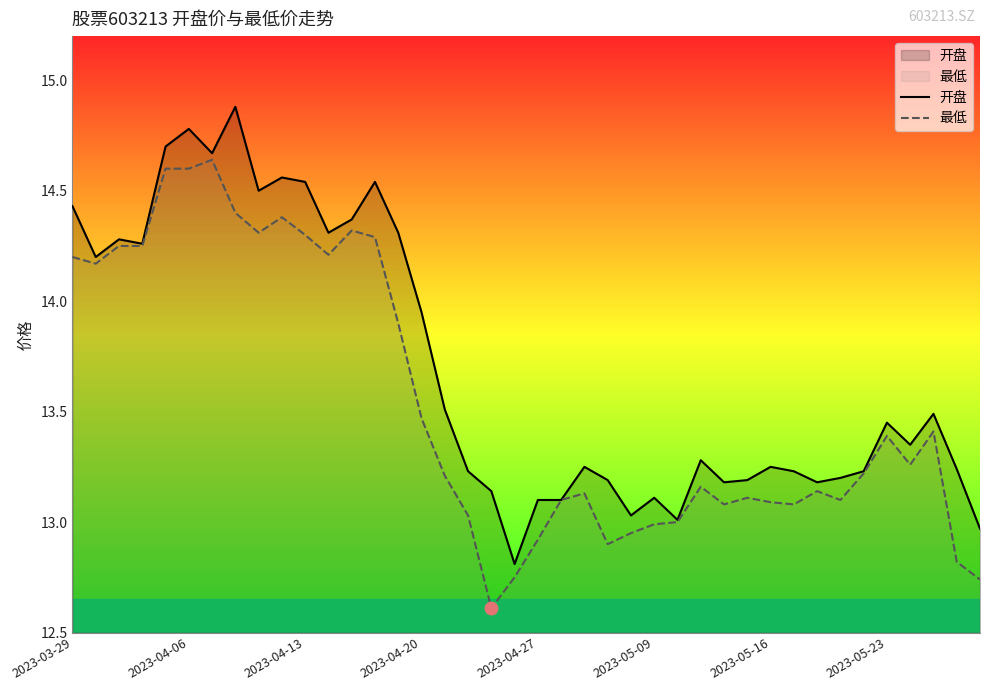

The 最低 series shows 17.9 at 2023-04-20. True or false?

False